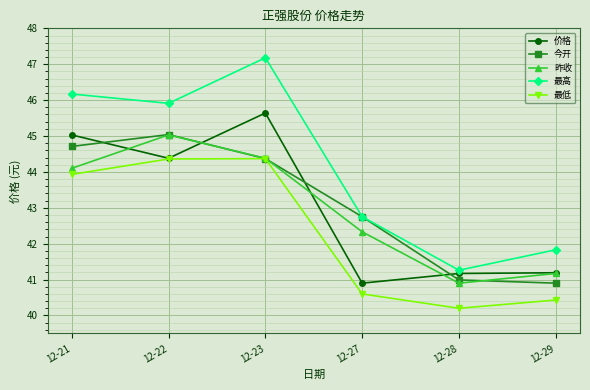

Which category has the lowest value in the 价格 series?

12-27